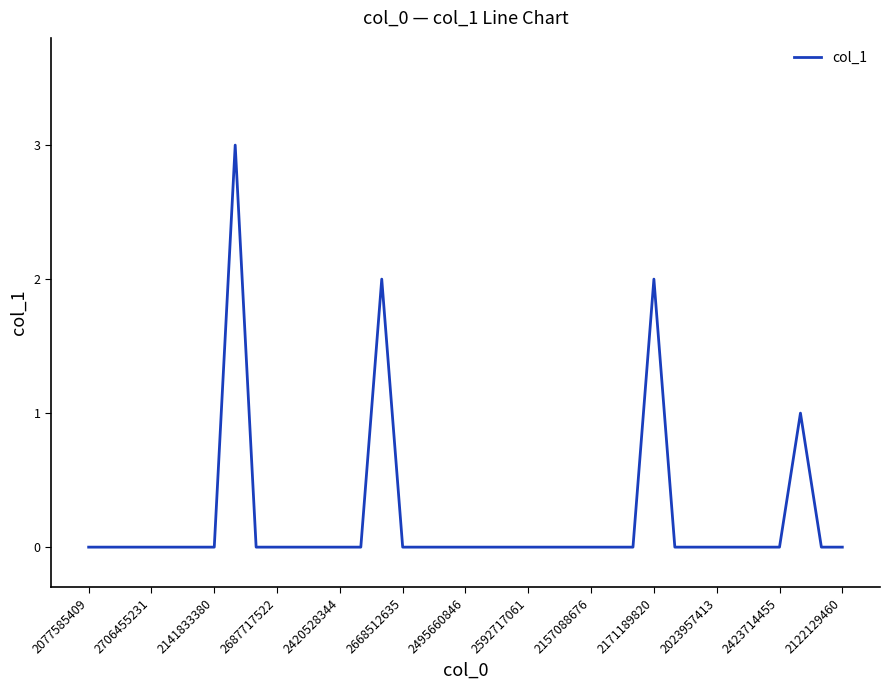

What is the maximum value shown in the chart?

3